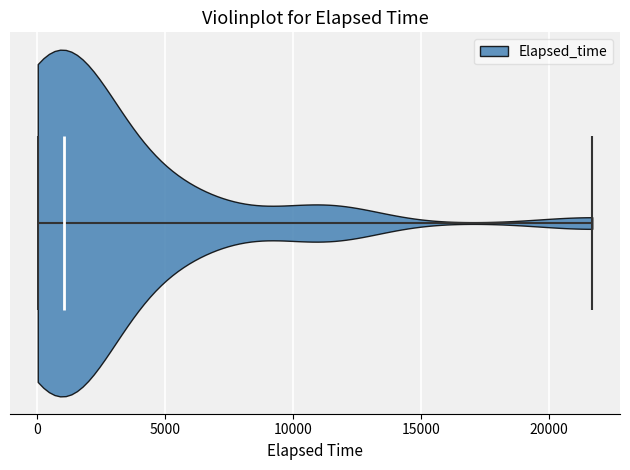

Where does the median line of the violin sit on the x-axis? The values are not printed on the chart, so give them approximately, as read against the axis.

1000